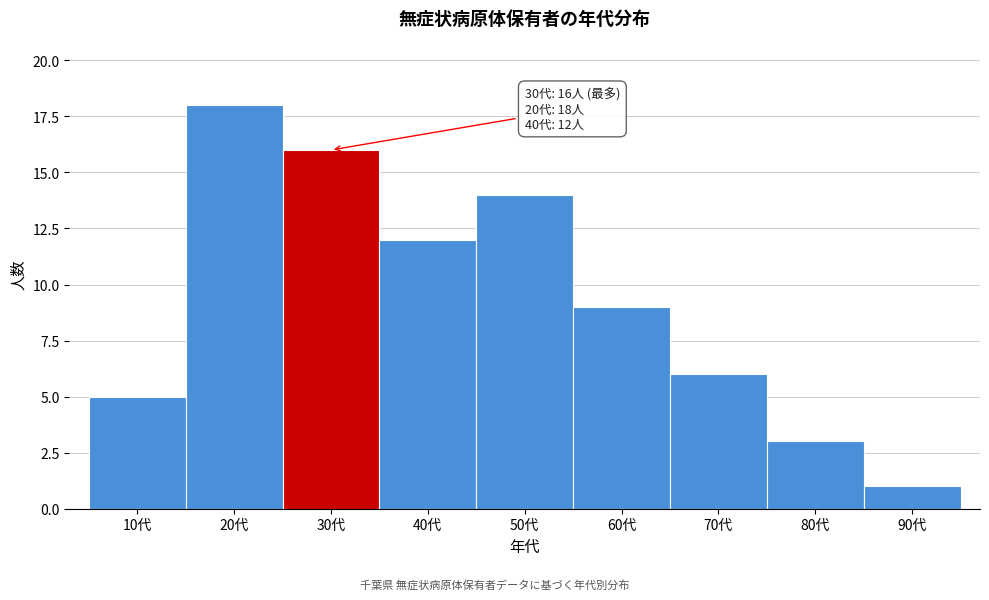

Reading left to right, extract all data points from this chart.

10代=5	20代=18	30代=16	40代=12	50代=14	60代=9	70代=6	80代=3	90代=1